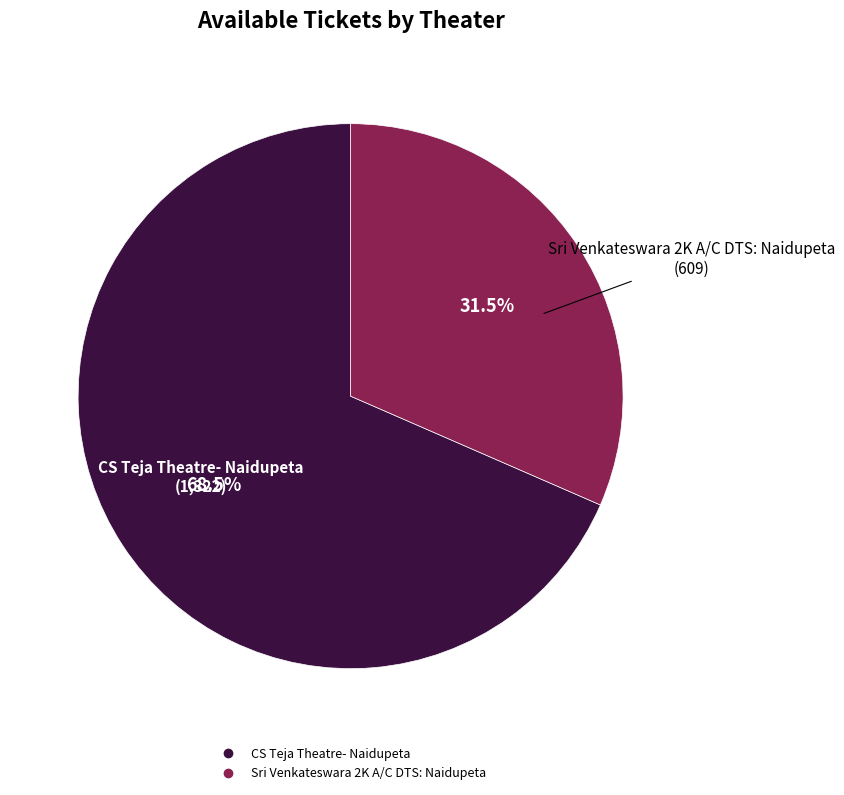

Which category has the biggest portion of the pie?

CS Teja Theatre- Naidupeta